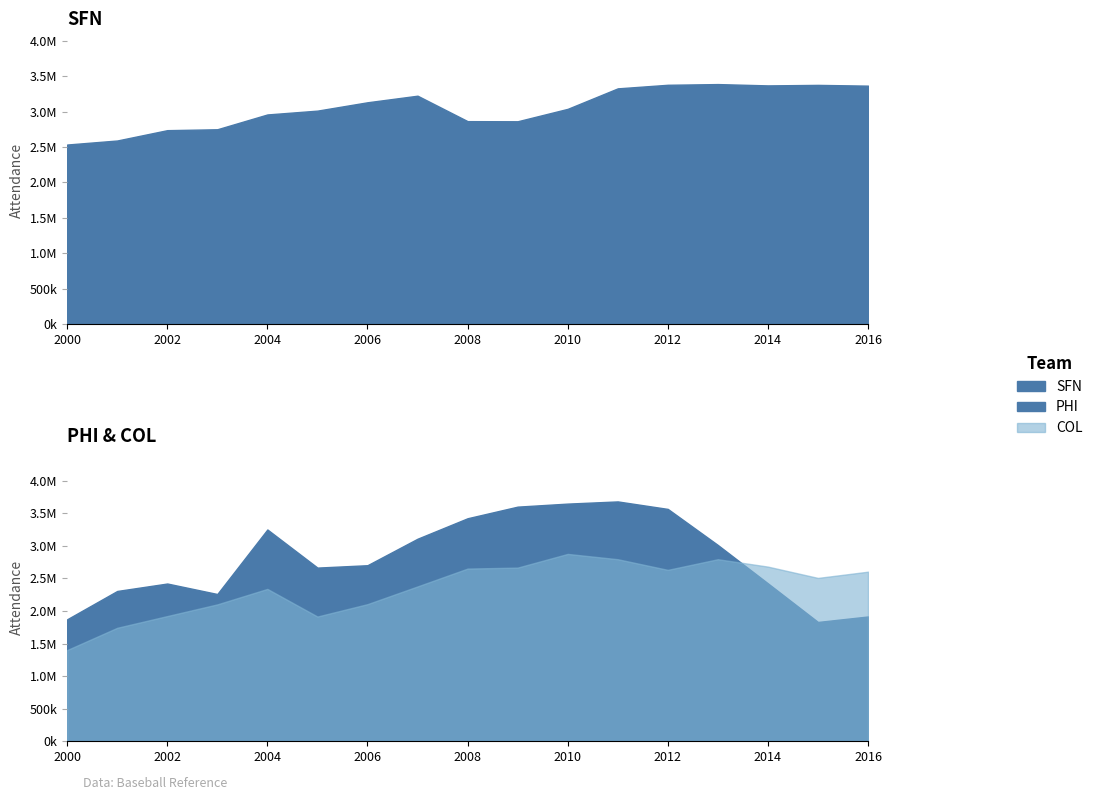

Is it true that COL equals 2793828 at 2011?

True